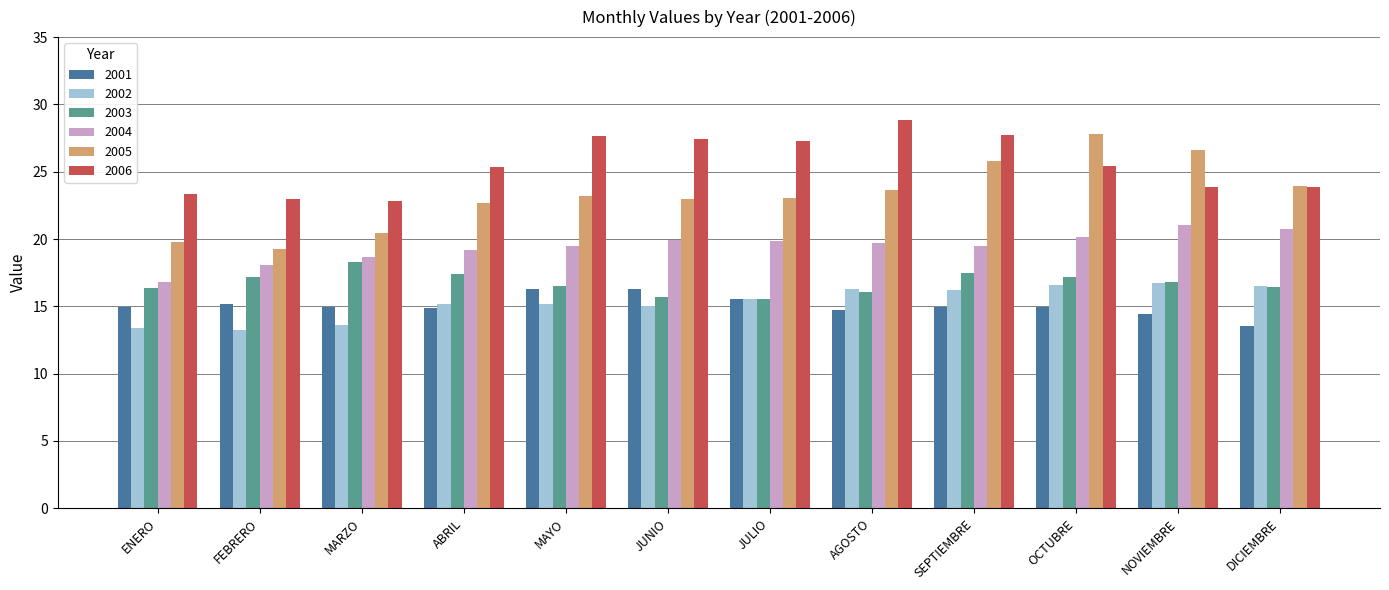

Between ENERO and MAYO, which series saw the biggest shift?

2006